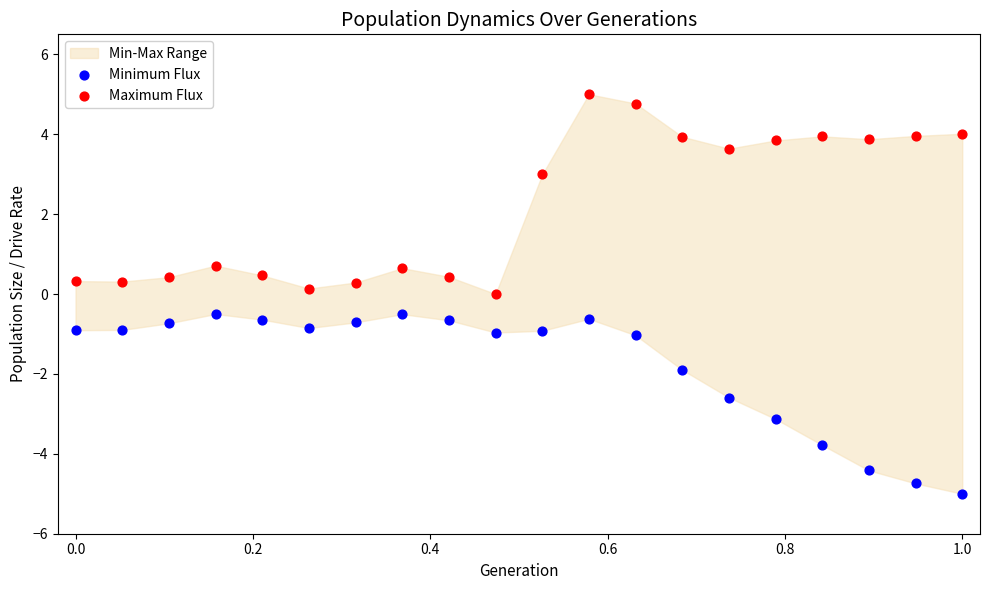

Which series reaches the minimum Y coordinate?

Minimum Flux